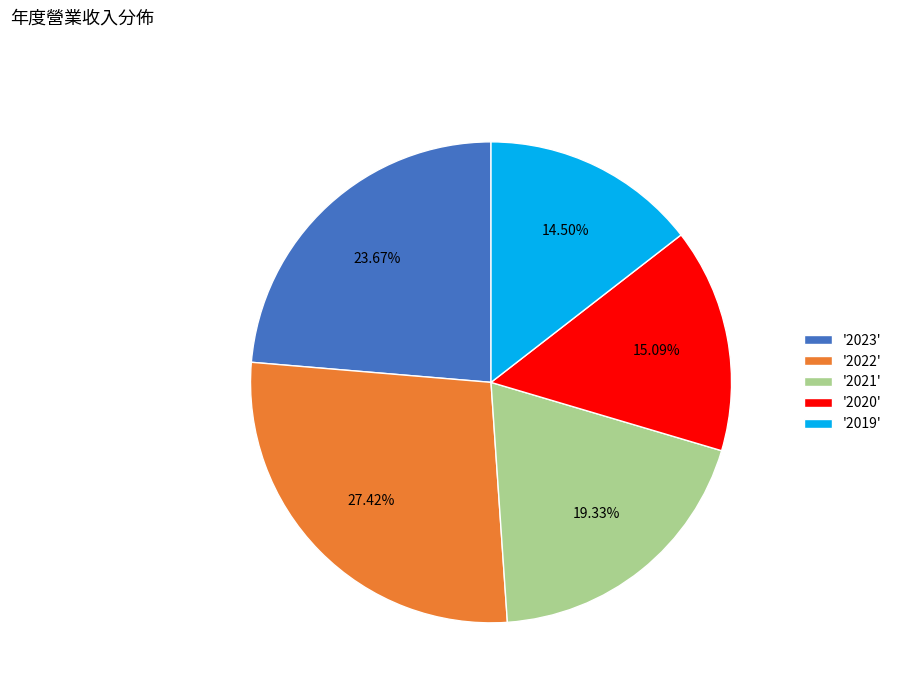

Approximately how many times larger is the value at '2021' compared to '2019'?

1.3